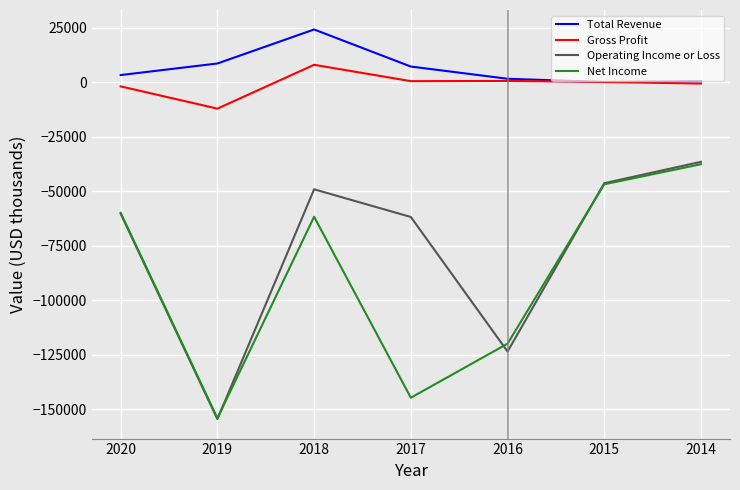

Which label corresponds to the largest value in the chart?

2018